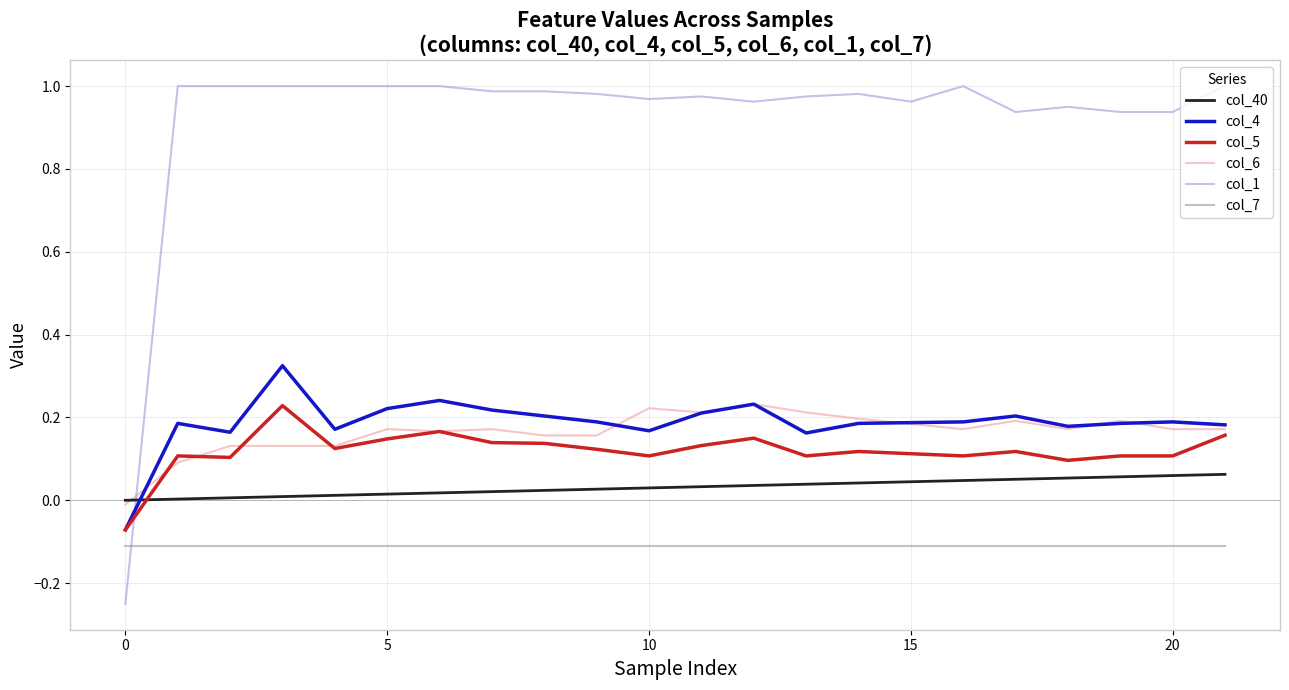

How many intersections are there between col_1 and col_6?

1